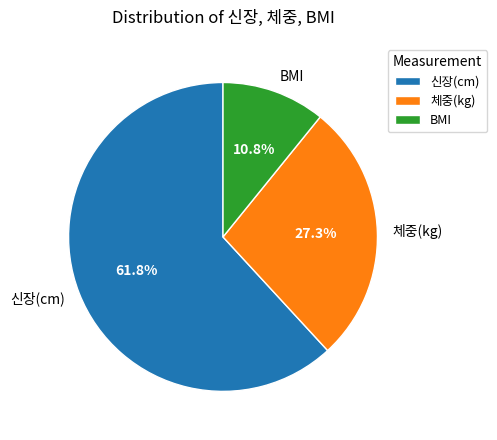

What is the ratio of the value at 신장(cm) to the value at BMI?

5.7